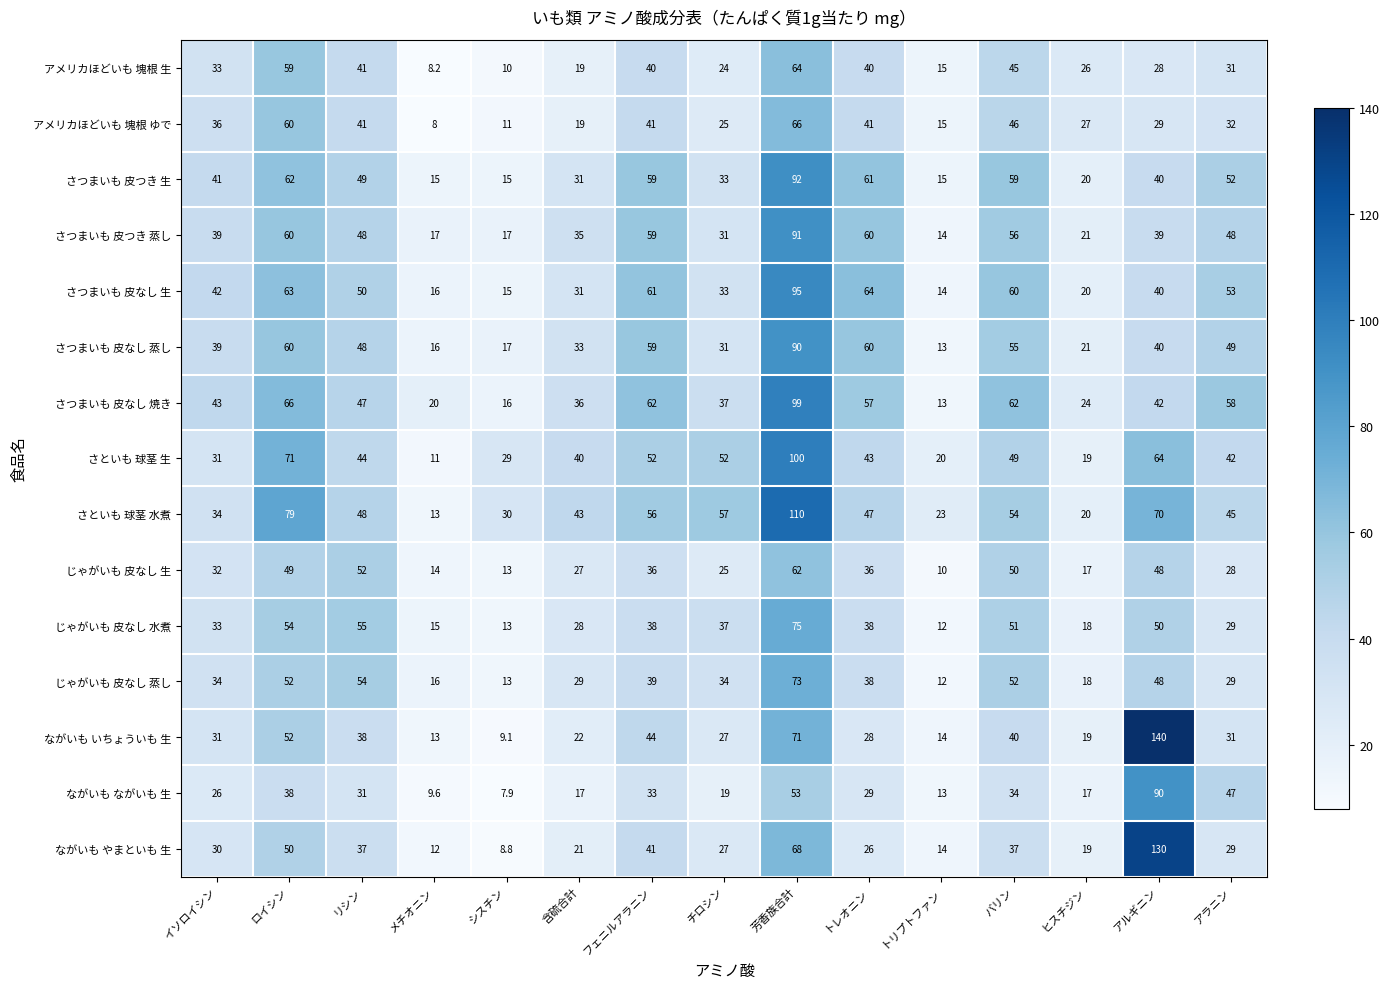

Read the さつまいも 皮なし 蒸し value at ロイシン.

60.0